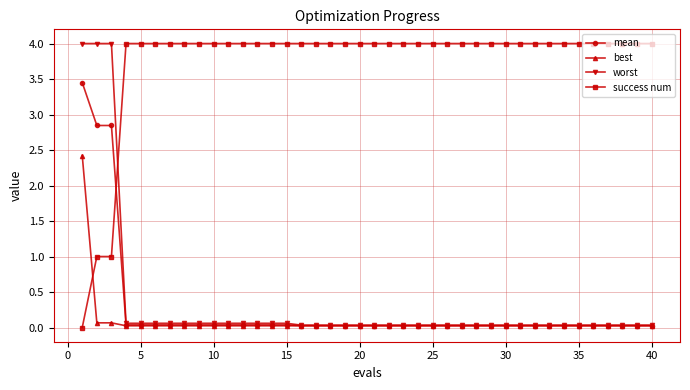

Which series has the largest total across all categories?

success num